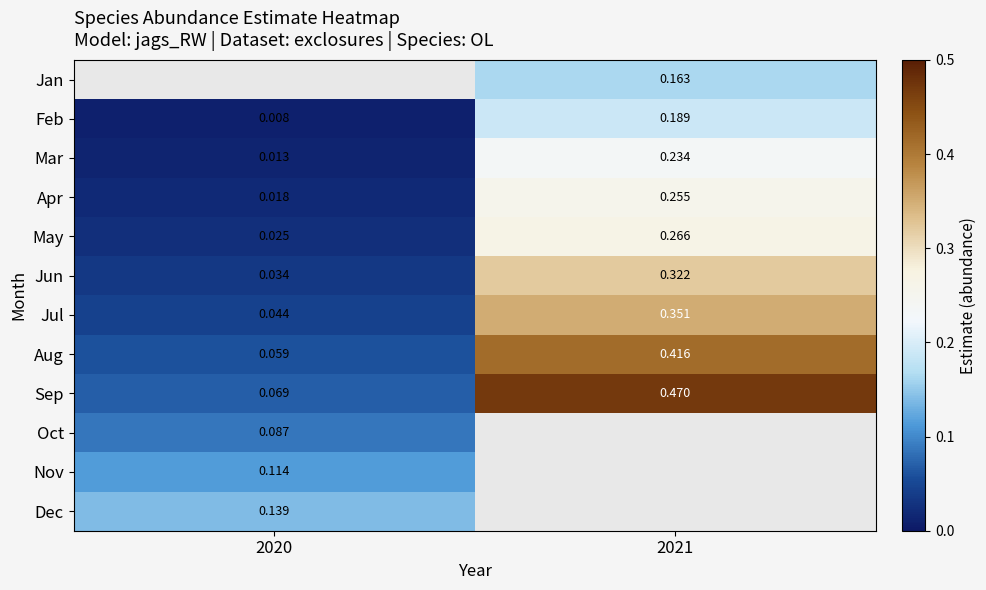

What is the greatest value displayed?

0.5